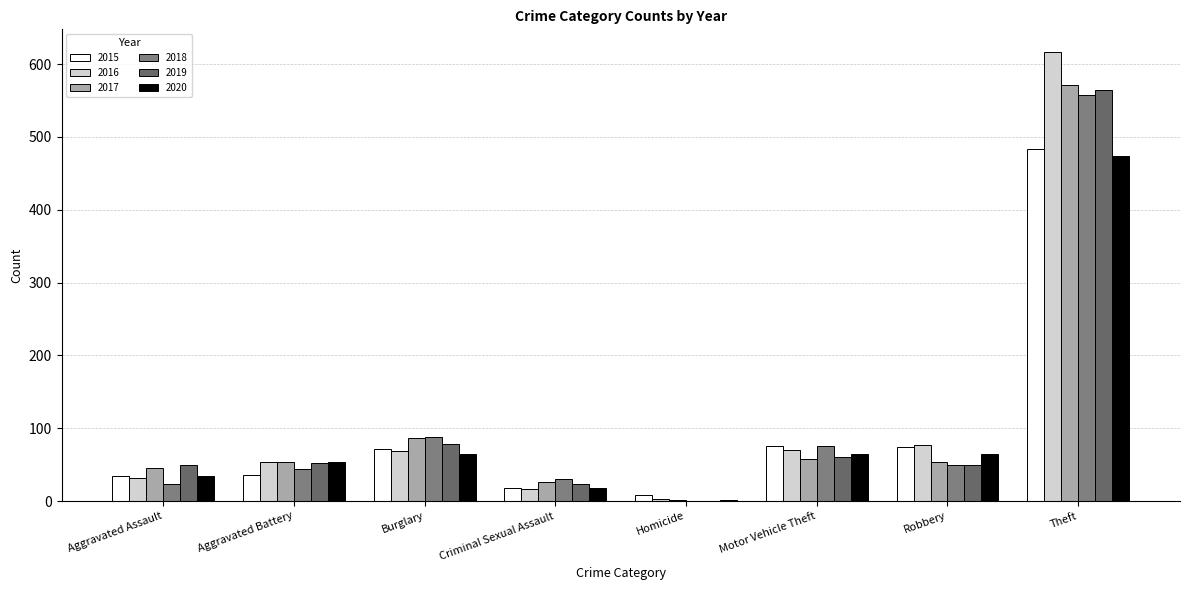

How many distinct data groups are displayed?

6